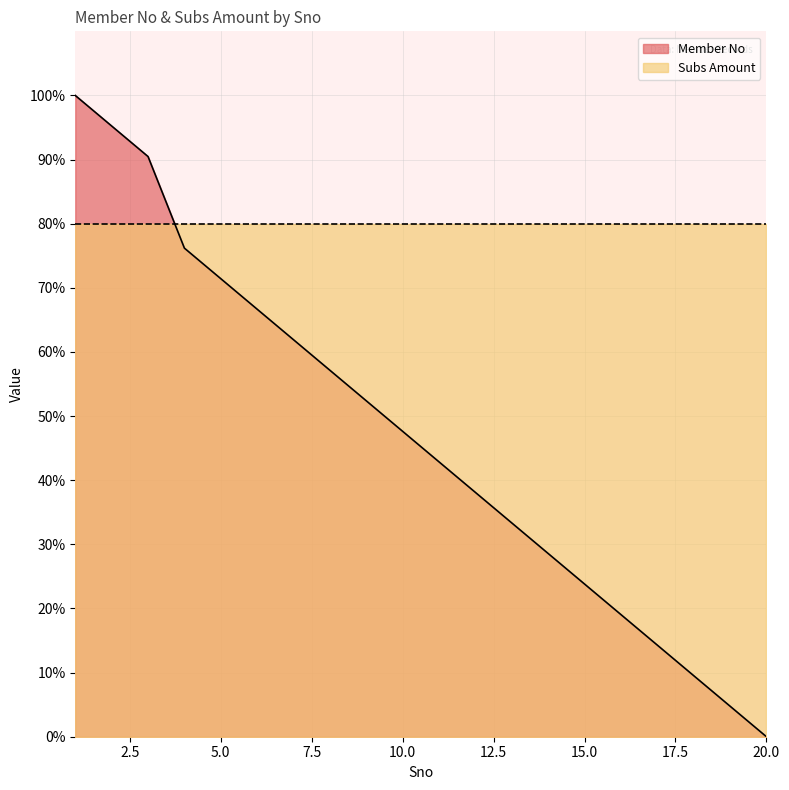

True or false: the data has more than 2 interior local peaks.

False